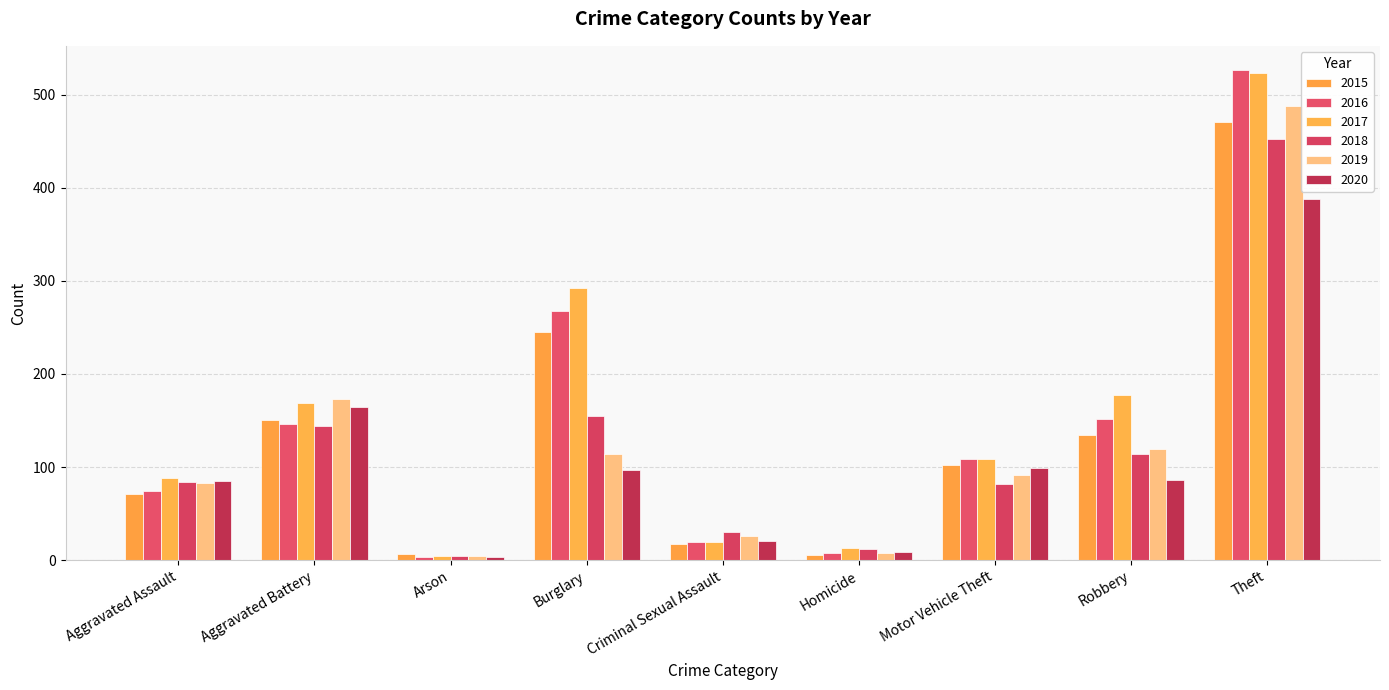

Between Aggravated Assault and Homicide, which is larger?

Aggravated Assault